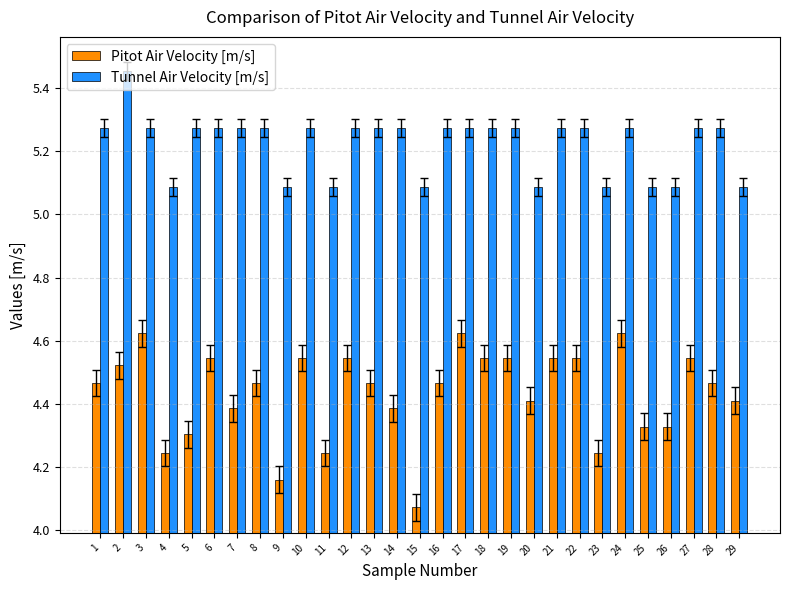

What is the spread (max minus min) of values at 2?

0.9